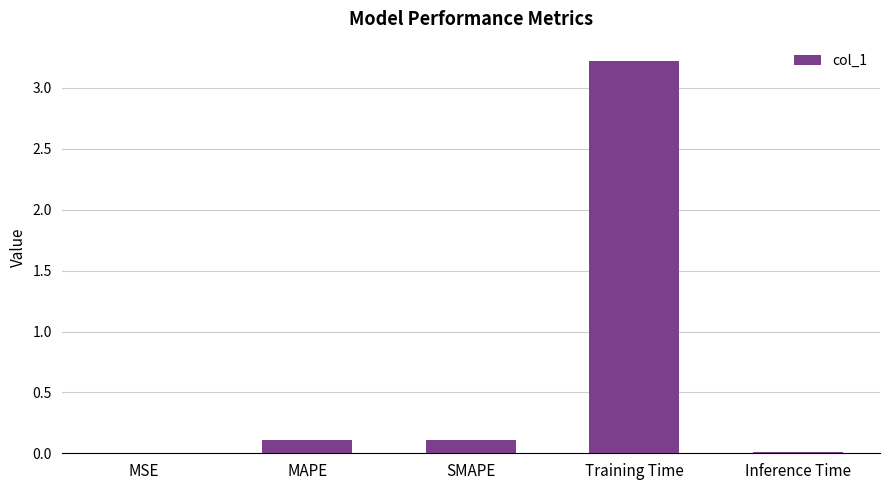

What value does the data have at Training Time?

3.2